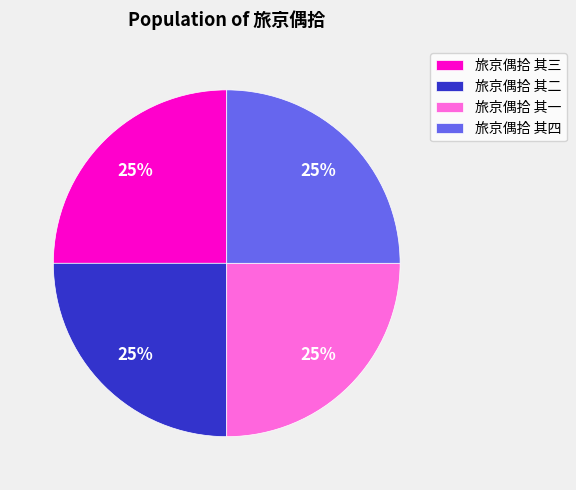

Is 旅京偶拾 其四 the majority of the pie?

No